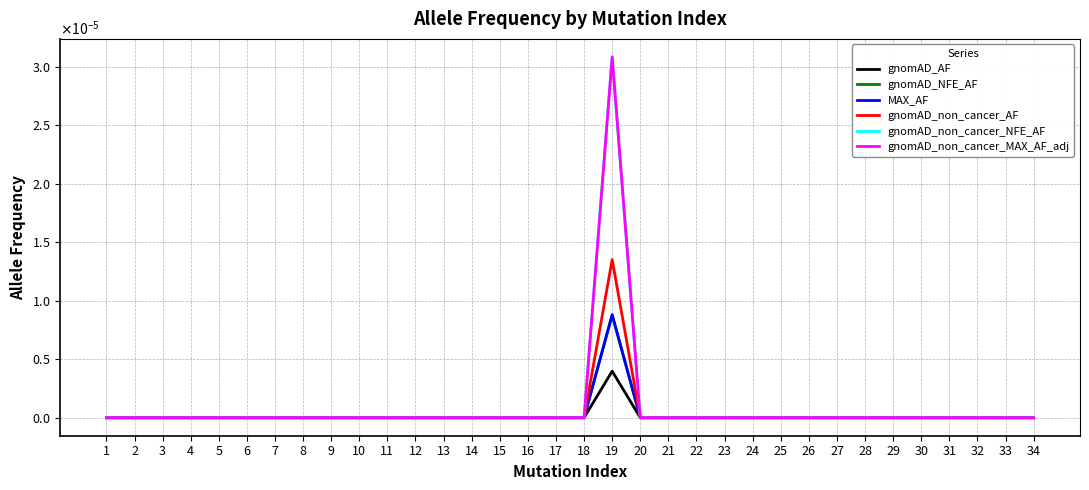

Is the value of MAX_AF at 20 greater than the value of gnomAD_non_cancer_NFE_AF at 17?

No